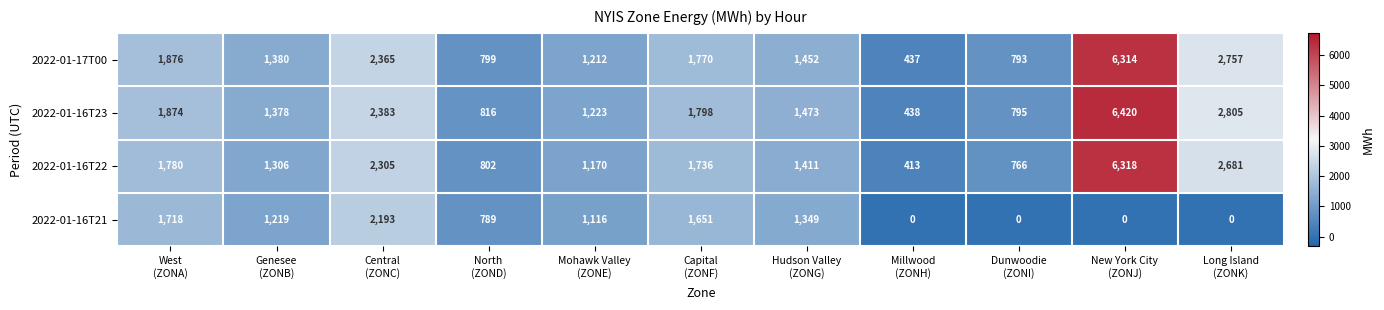

How many data points does each series have?

11